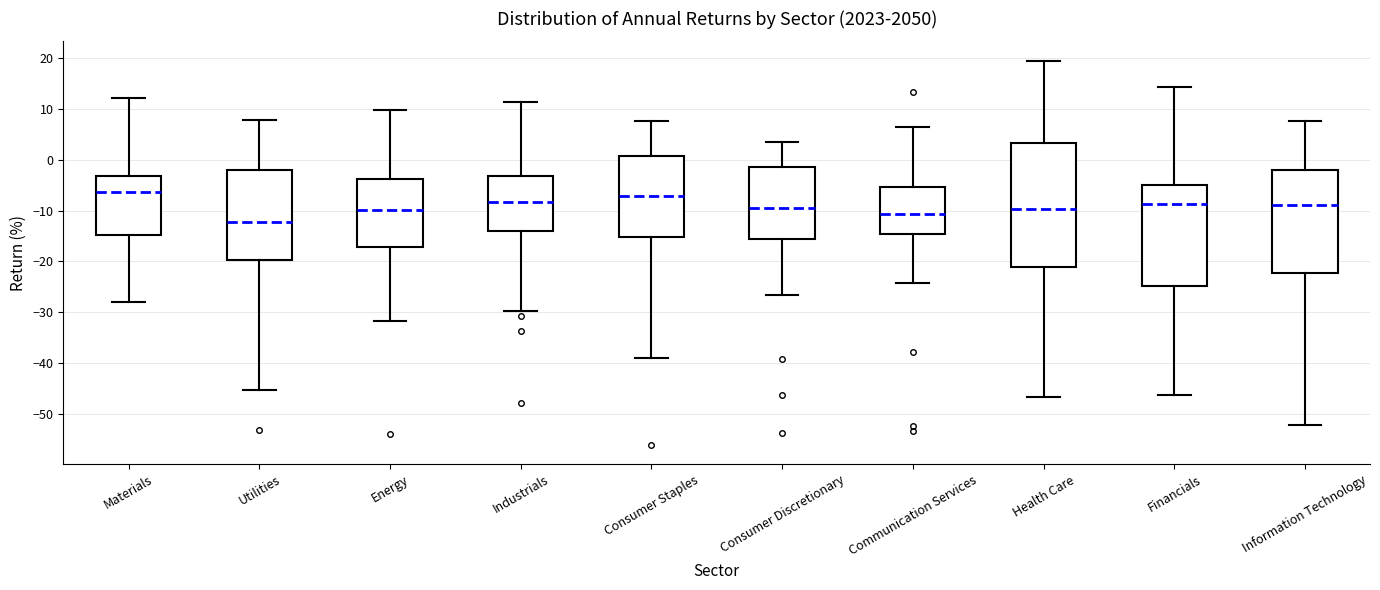

Which box has the lowest median line?

Utilities